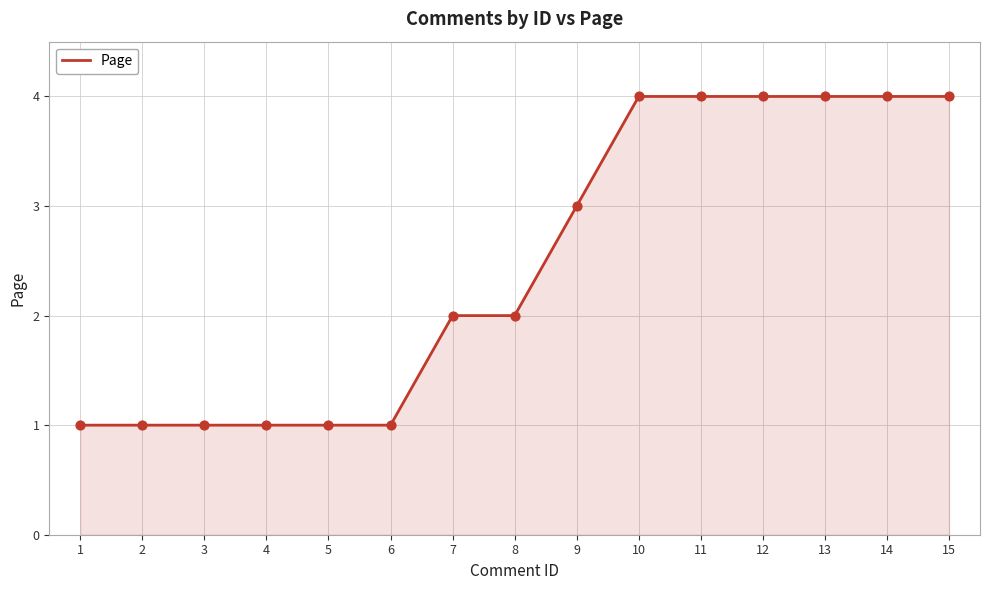

What is the ratio of the value at 12 to the value at 9?

1.3